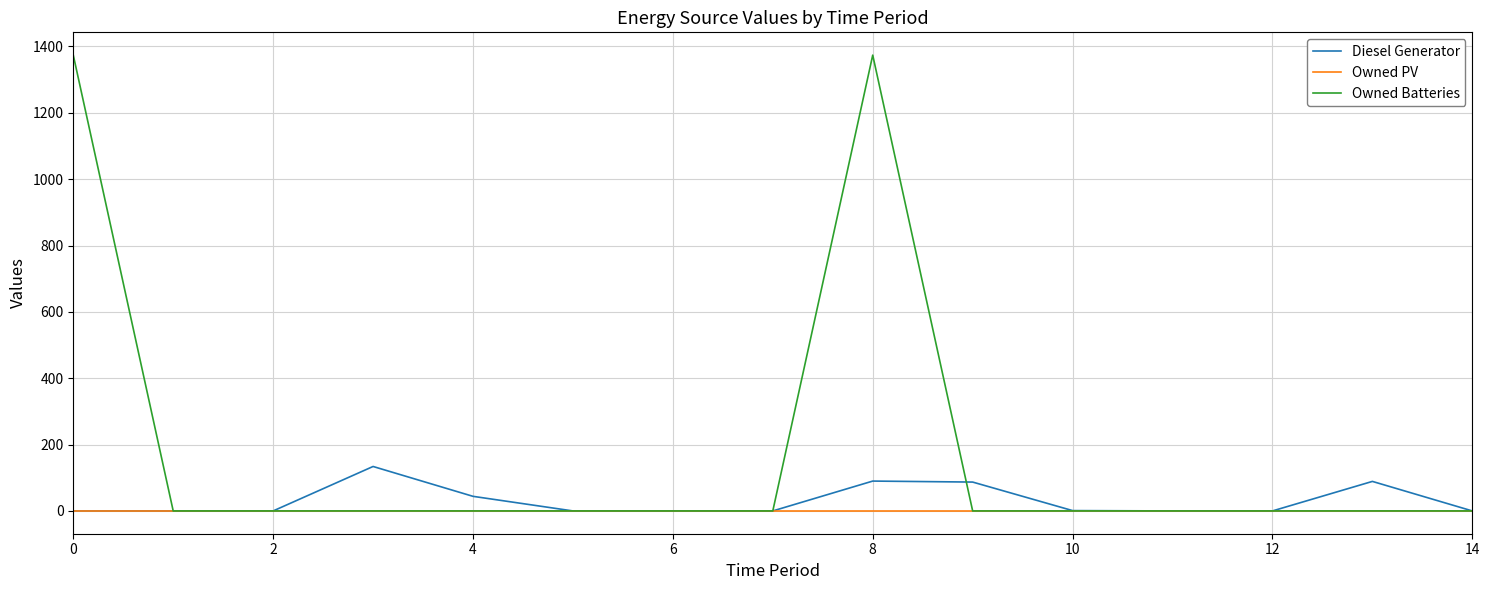

What is the maximum value for Owned Batteries?

1374